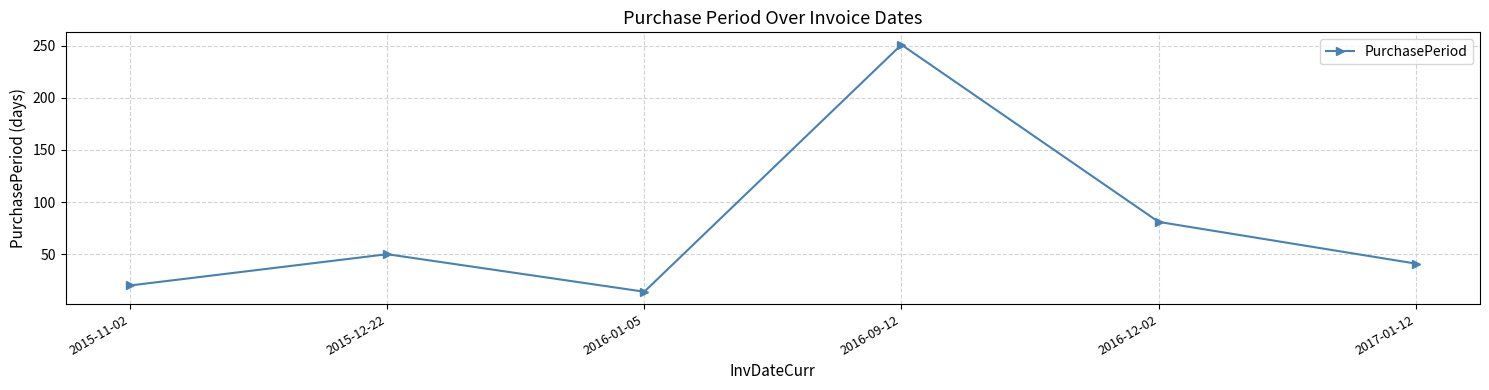

How many lines are shown in the chart?

1